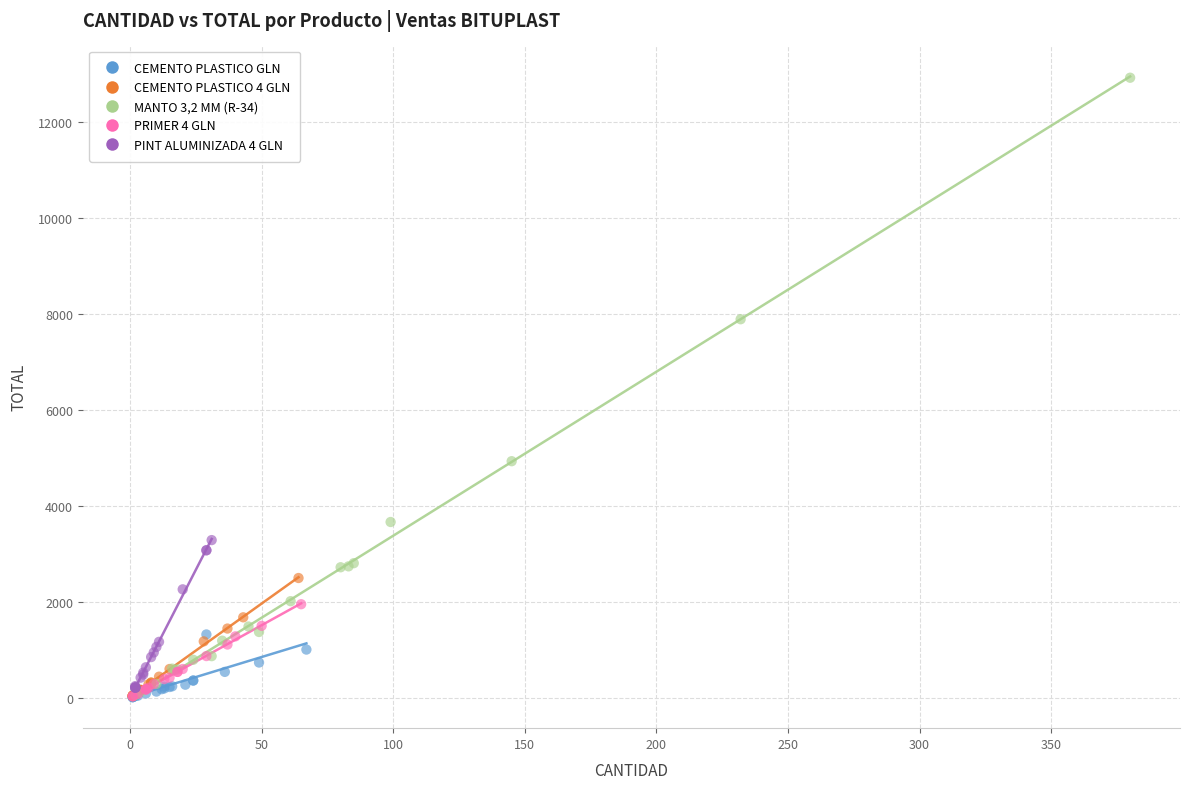

Which series has the widest spread of Y values?

MANTO 3,2 MM (R-34)